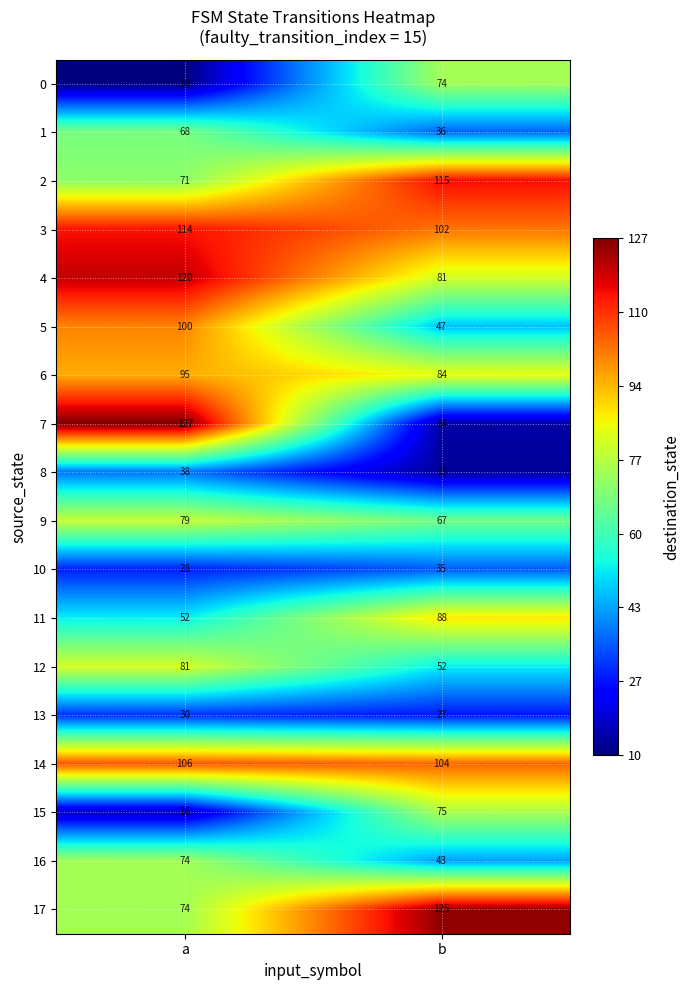

The value of 17 at b is 125. True or false?

True